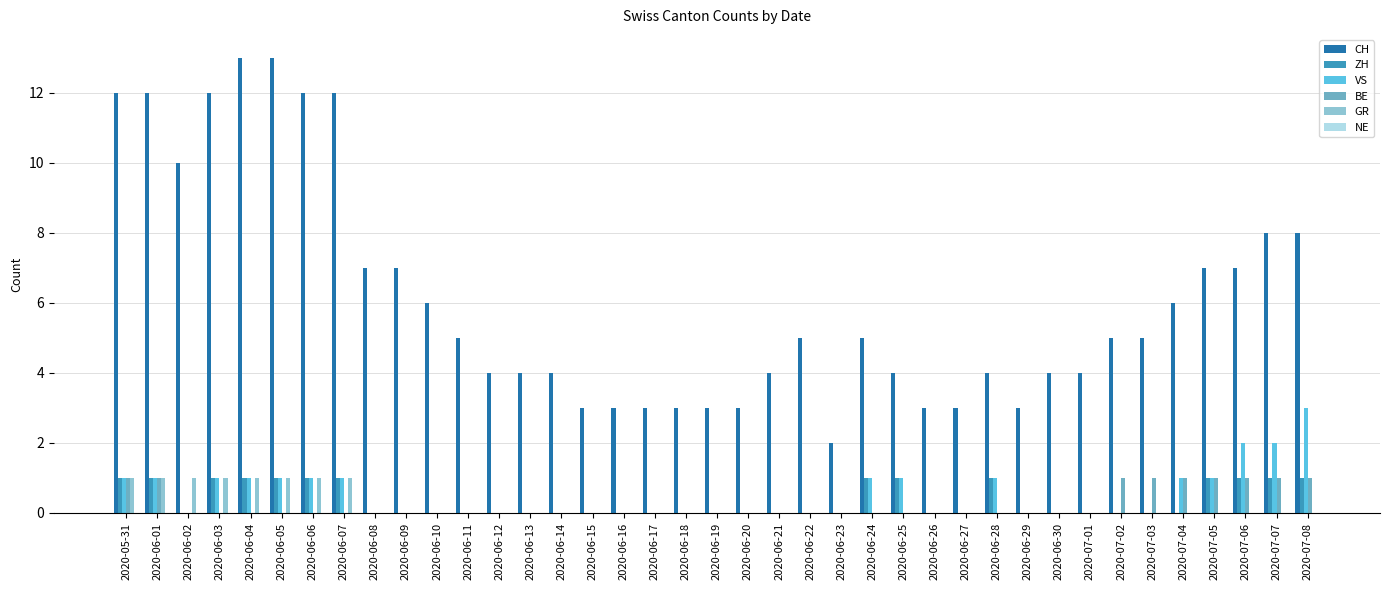

What is the sum of all VS values?

19